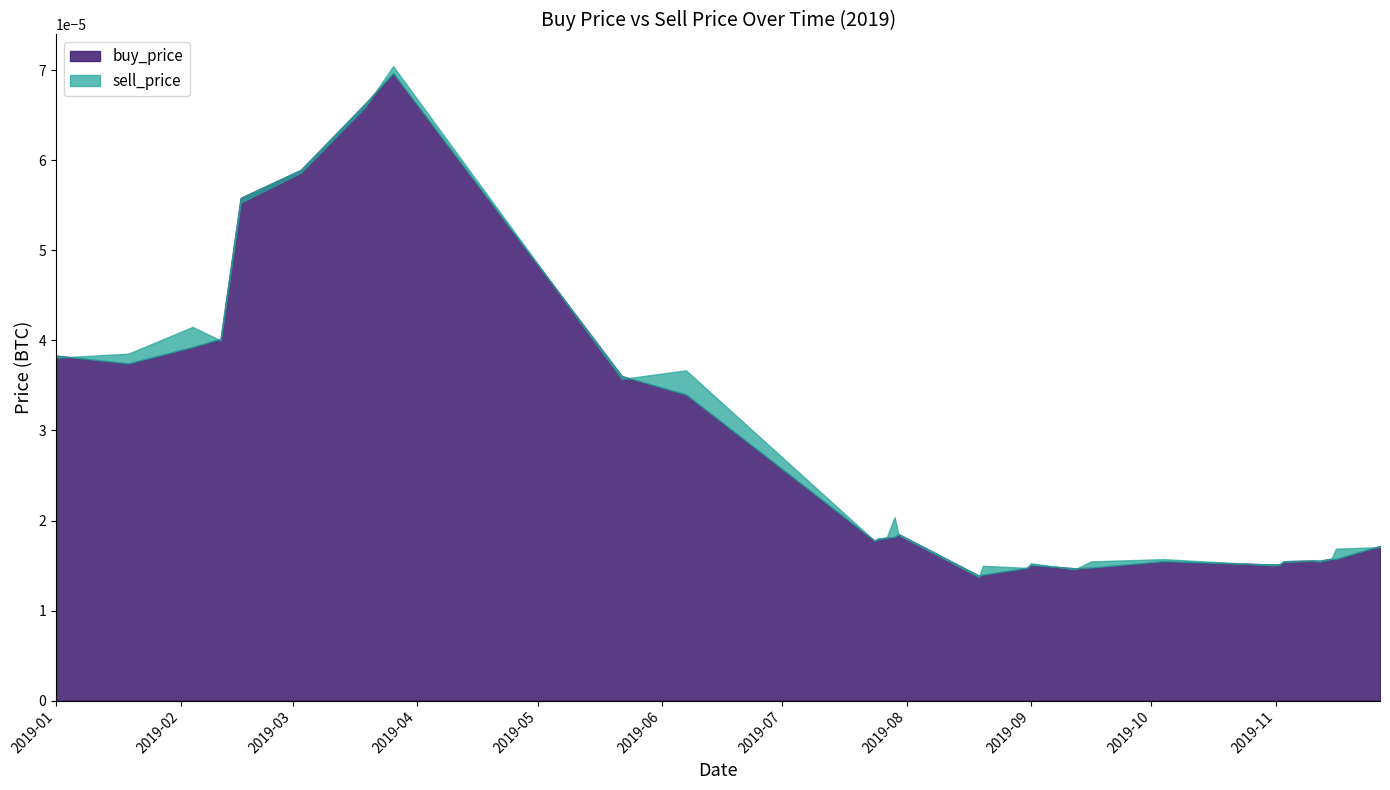

What position from the left is 2019-09-16?

21